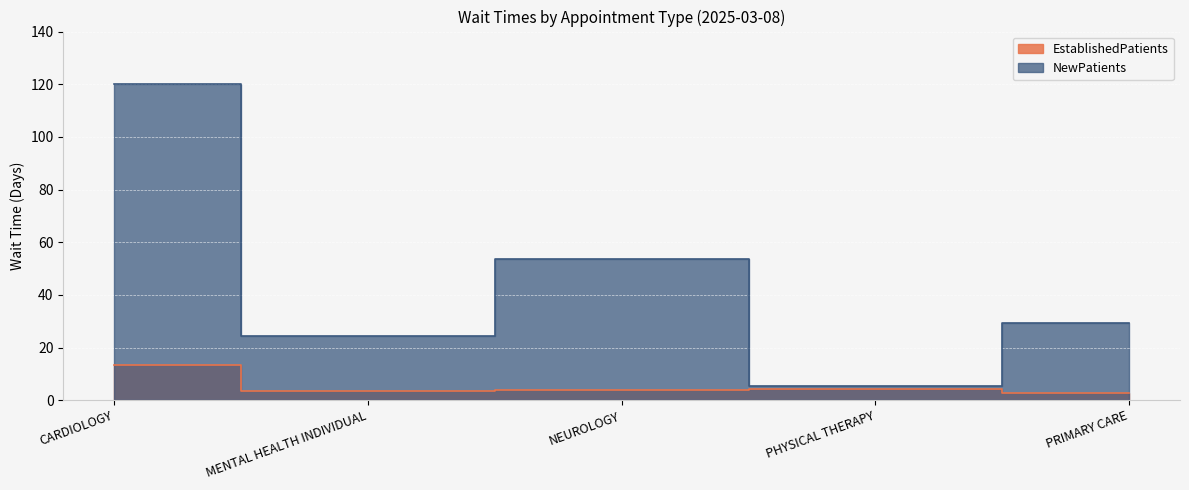

Reading left to right, extract all data points from this chart.

EstablishedPatients: CARDIOLOGY=13.3	MENTAL HEALTH INDIVIDUAL=3.4	NEUROLOGY=3.9	PHYSICAL THERAPY=4.4	PRIMARY CARE=2.9
NewPatients: CARDIOLOGY=120.0	MENTAL HEALTH INDIVIDUAL=24.5	NEUROLOGY=53.7	PHYSICAL THERAPY=5.4	PRIMARY CARE=29.2